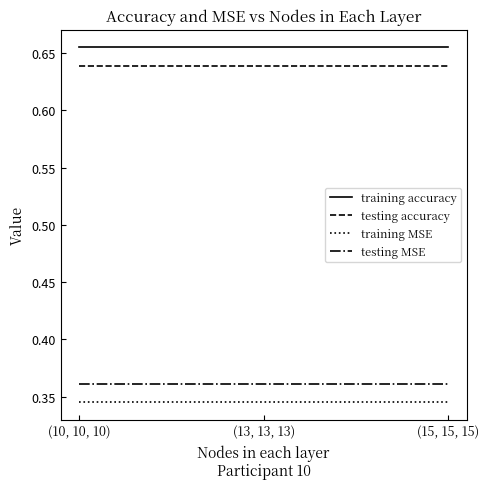

What position from the left is (13, 13, 13)?

2